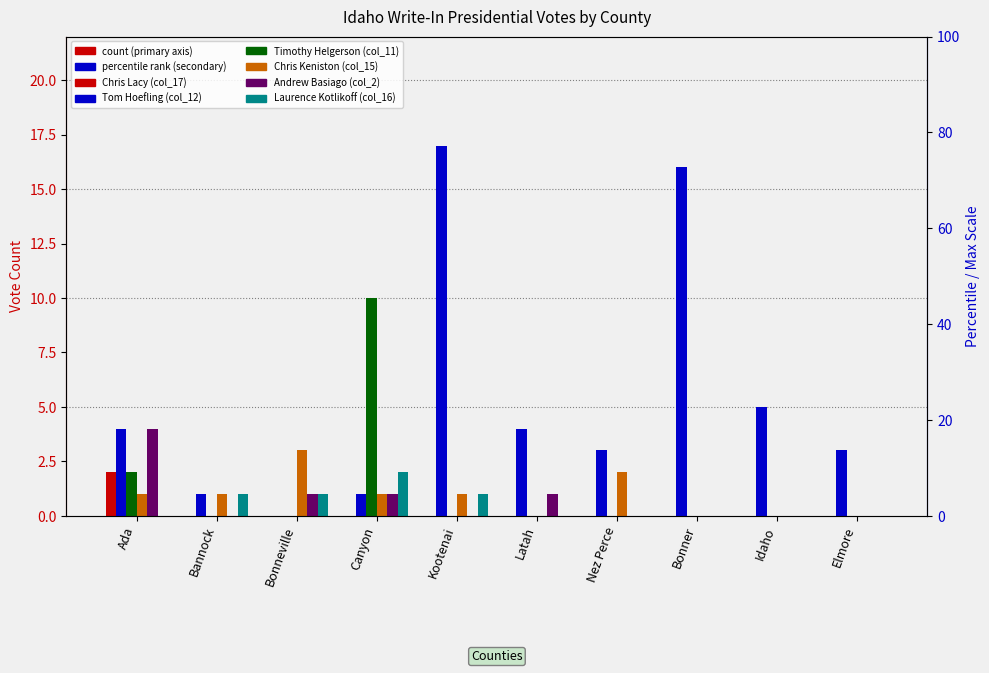

Where is Chris Lacy (col_17) nearest to the value 1?

Ada